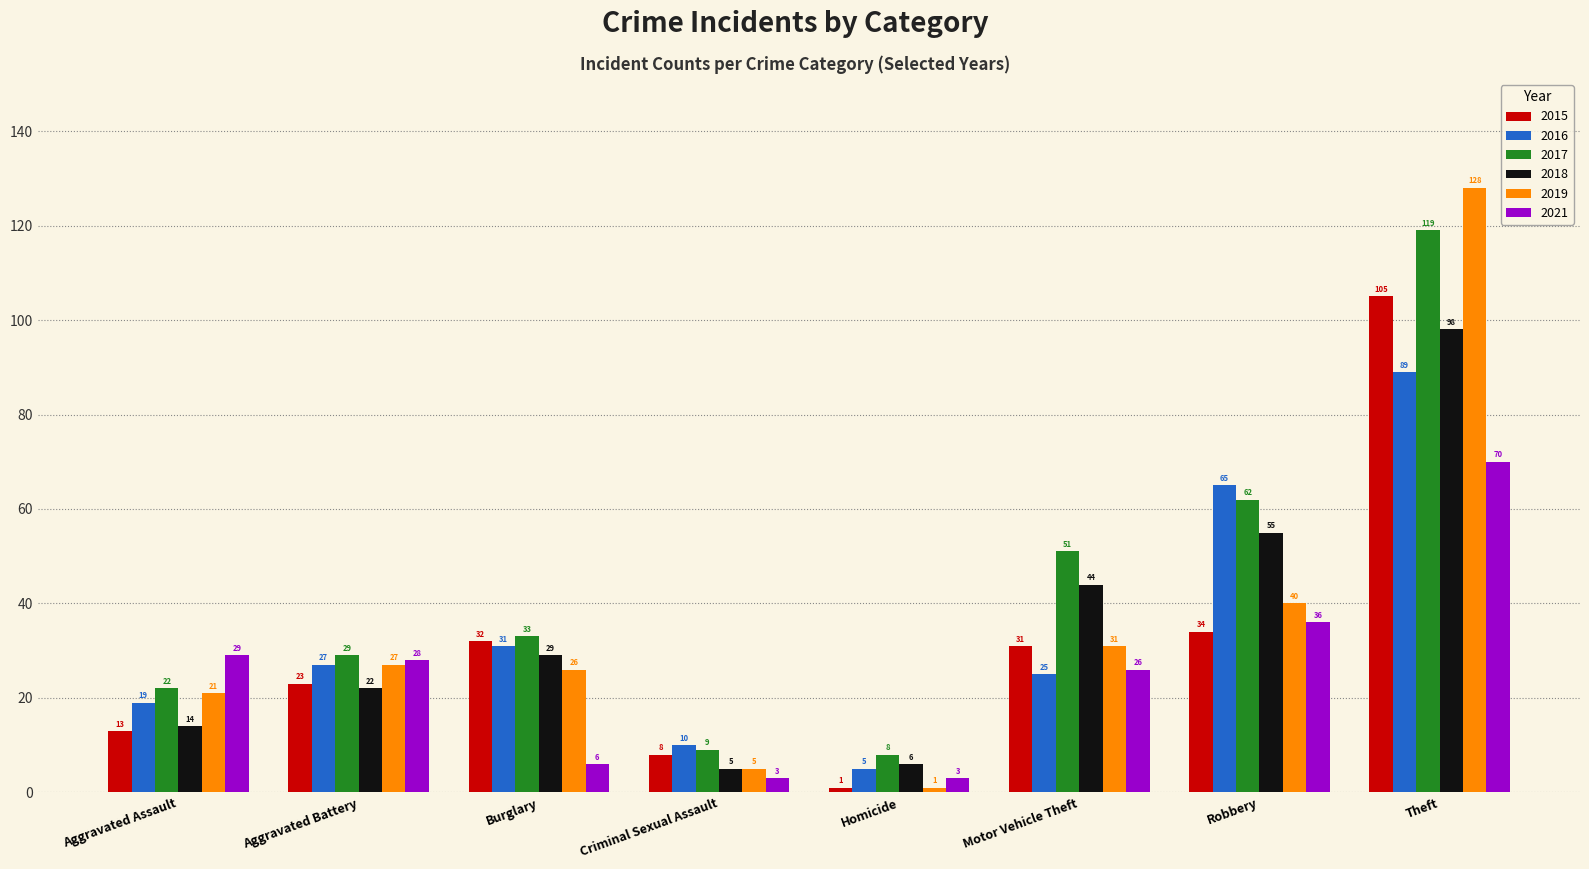

What is the approximate value of 2021 at Robbery?

36